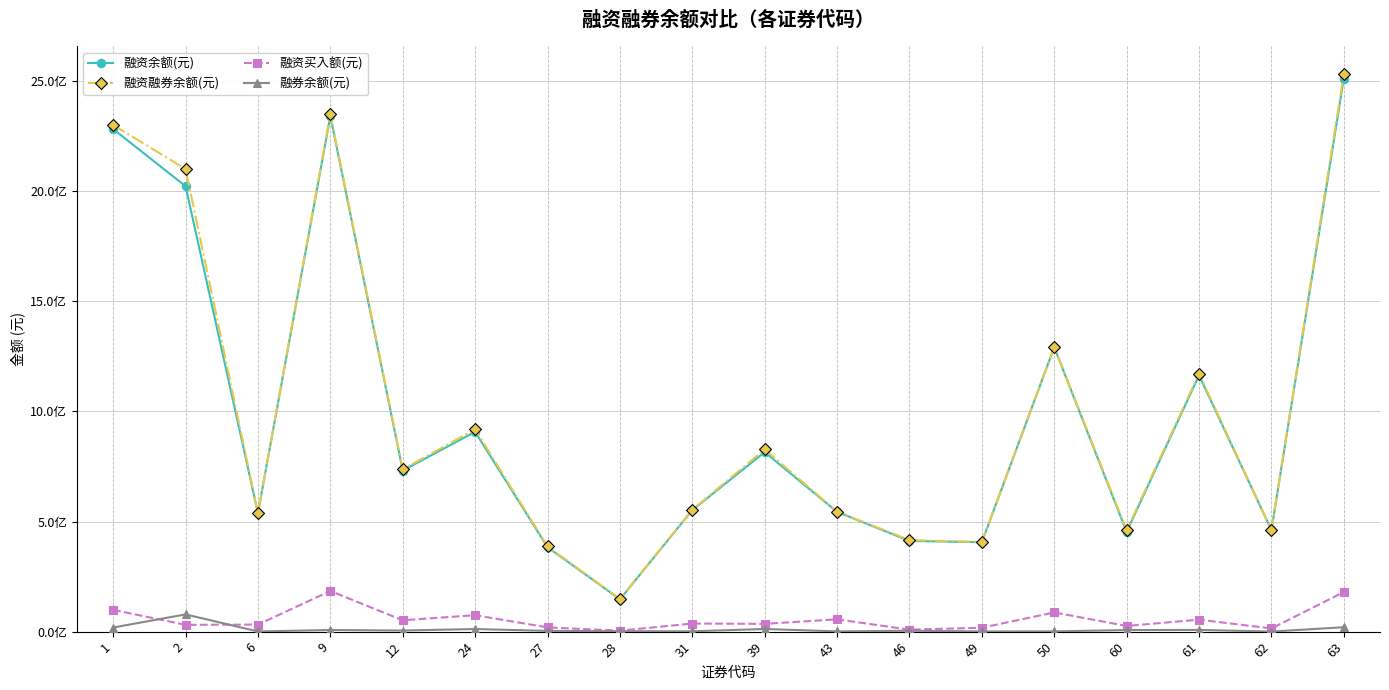

What are all the series names shown in the legend?

融资余额(元), 融资融券余额(元), 融资买入额(元), 融券余额(元)